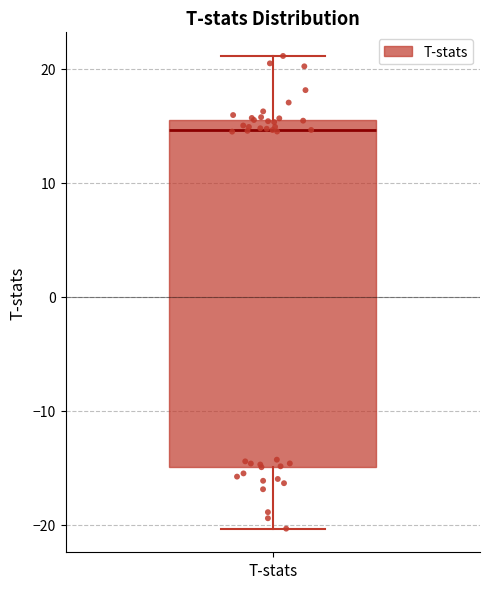

Where does the median line of the box for T-stats sit on the y-axis? The values are not printed on the chart, so give them approximately, as read against the axis.

15